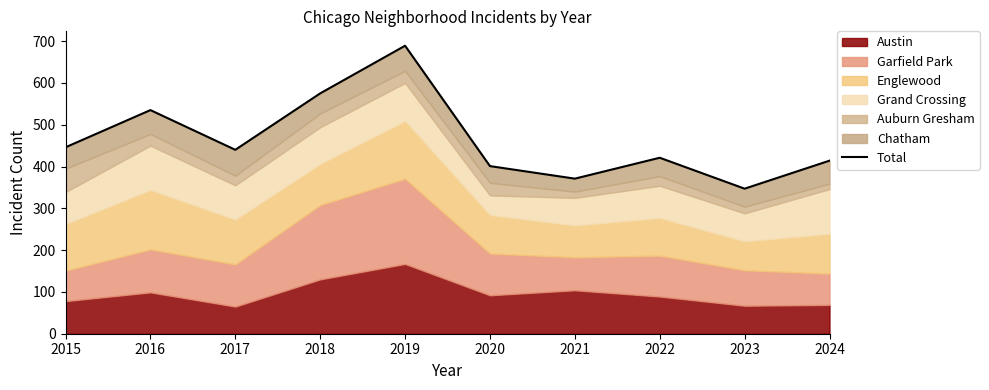

What is the difference between the values at 2024 and 2016?

121